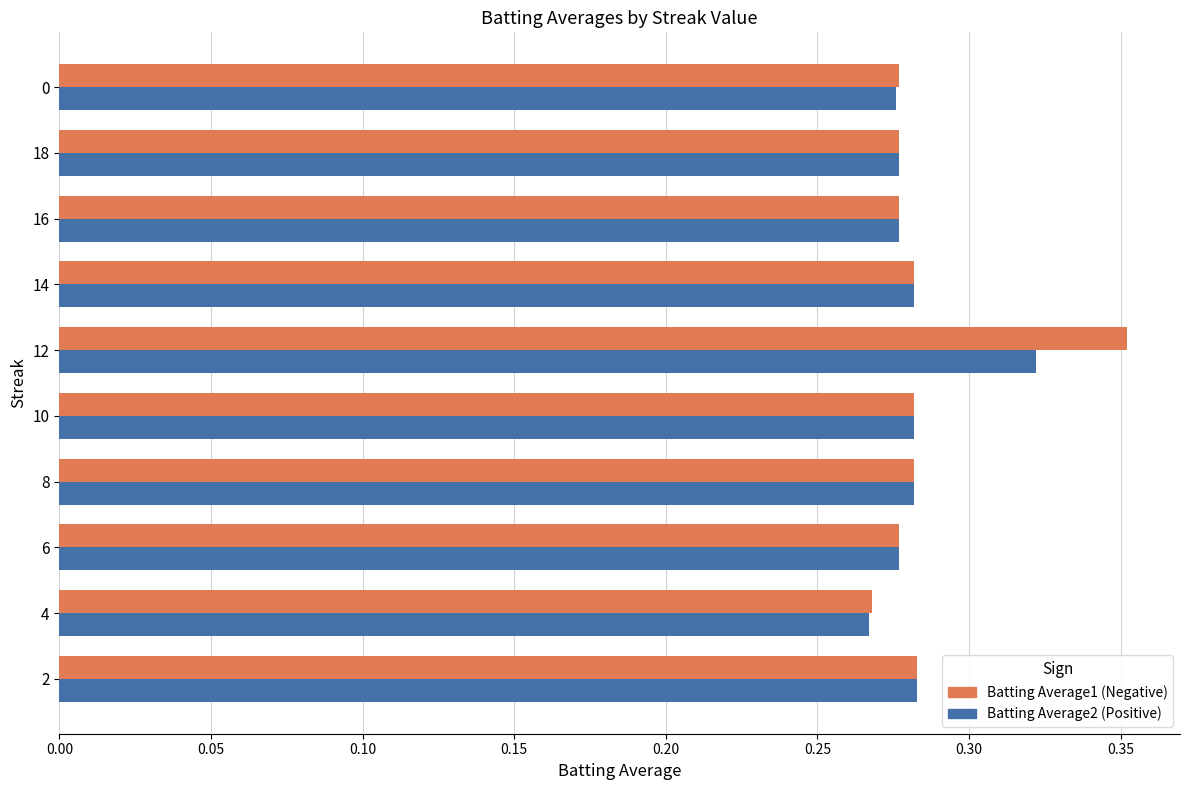

What is the total value across all series at 6?

0.6